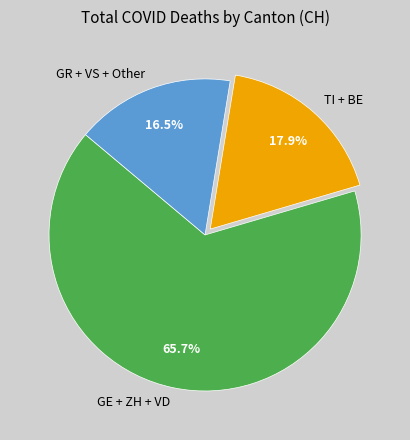

Which has a higher value, TI + BE or GR + VS + Other?

TI + BE